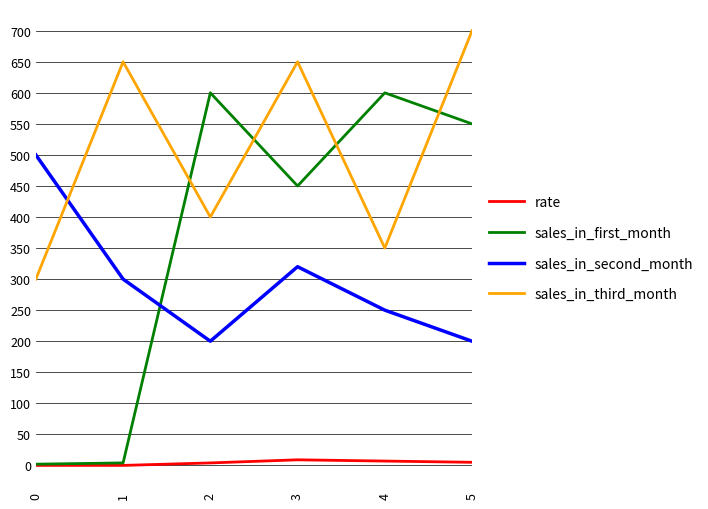

Which series has the largest total across all categories?

sales_in_third_month